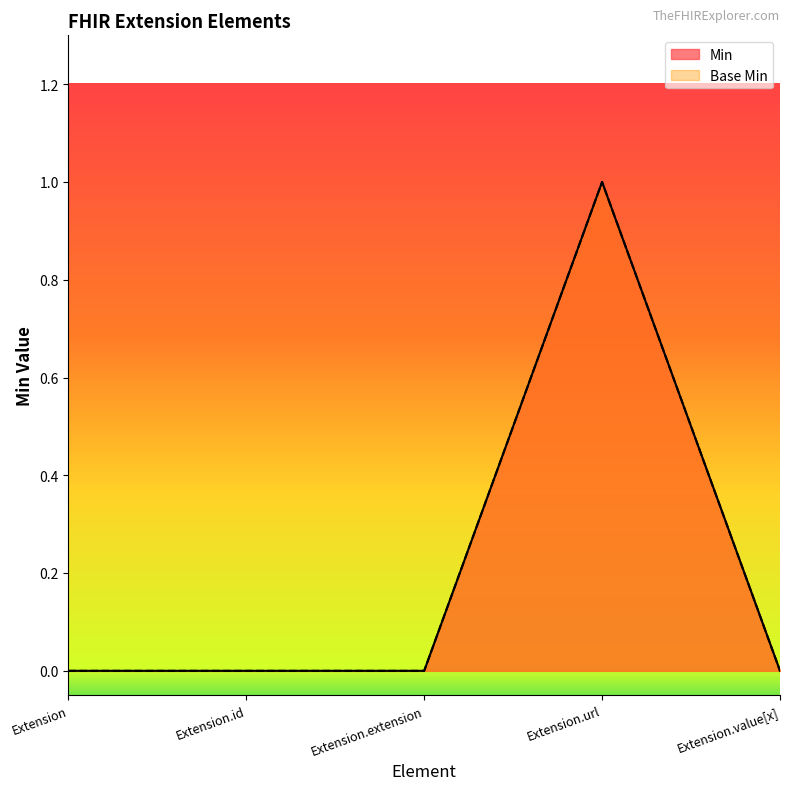

Between Extension and Extension.url, which series saw the biggest shift?

Min